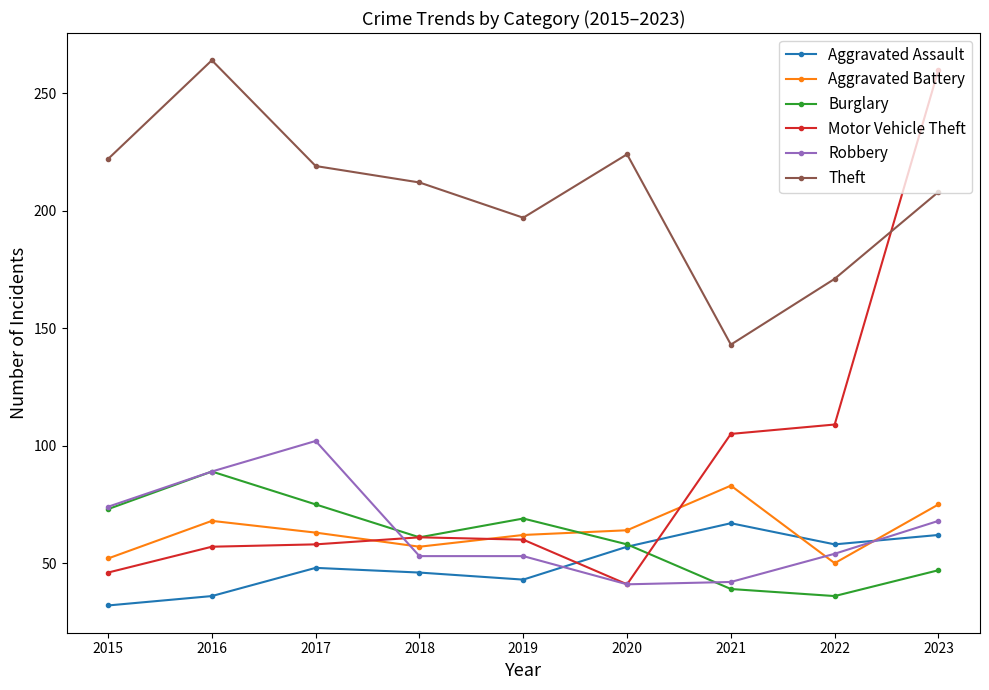

What is the value of the Aggravated Assault point at the 2nd from the left?

36